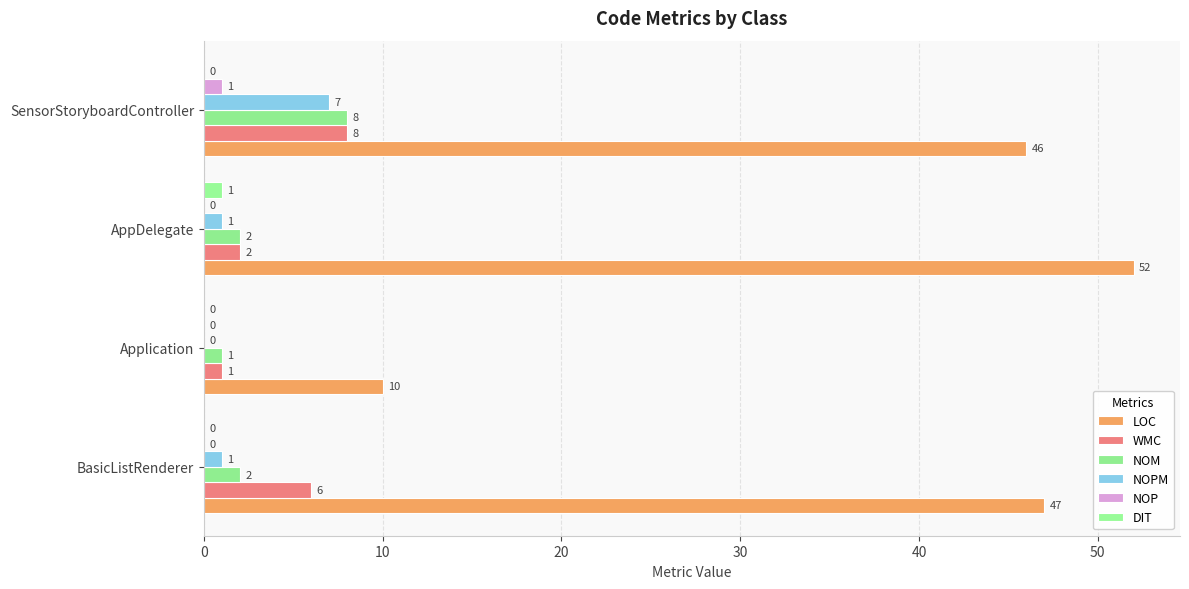

Which series has the largest total across all categories?

LOC